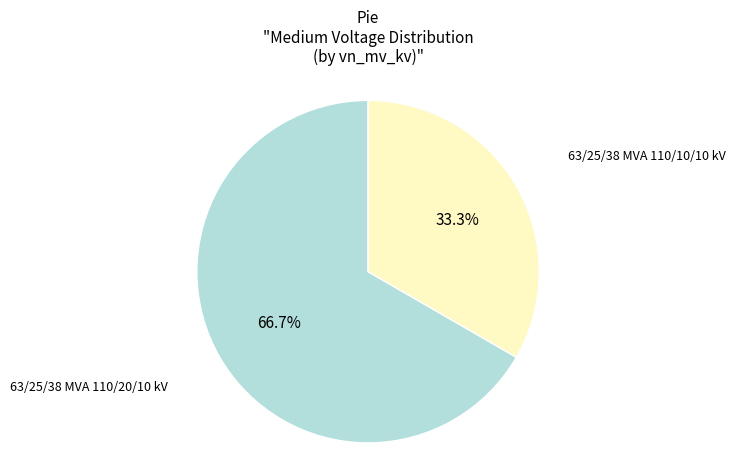

Rank the categories by value from lowest to highest.

63/25/38 MVA 110/10/10 kV, 63/25/38 MVA 110/20/10 kV